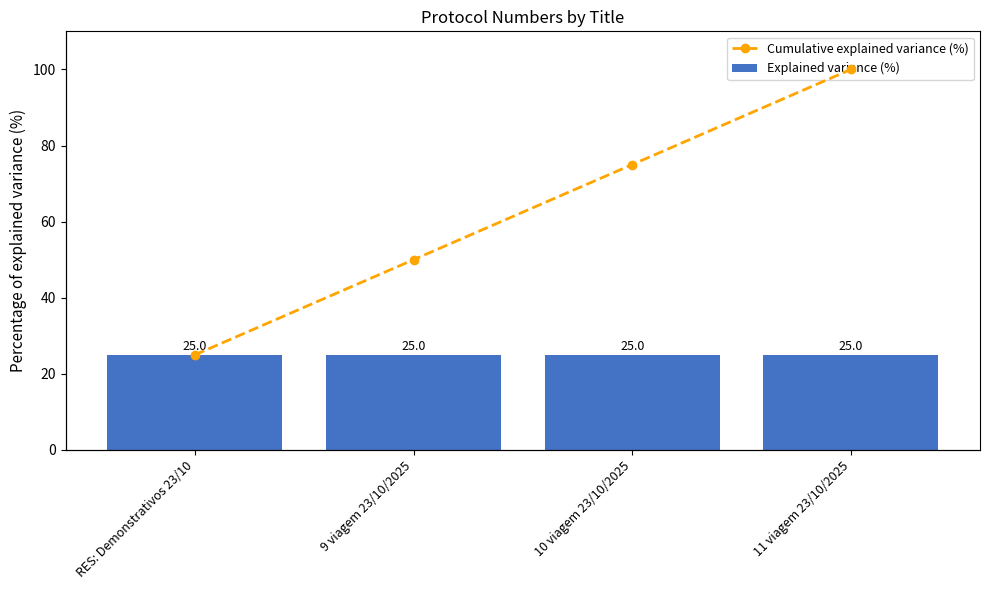

What is the average value of the Cumulative explained variance (%) series?

62.5